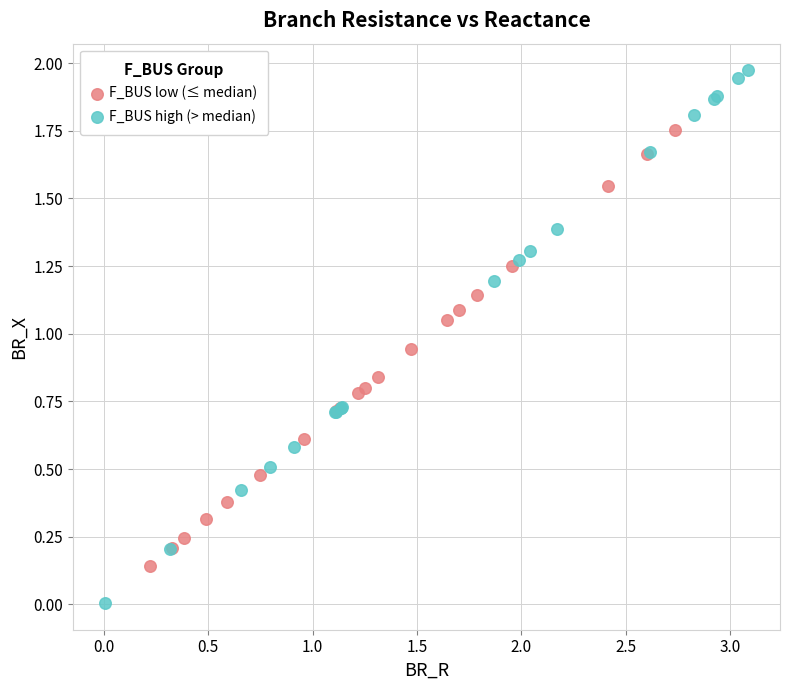

Which series contains the highest Y value?

F_BUS high (> median)